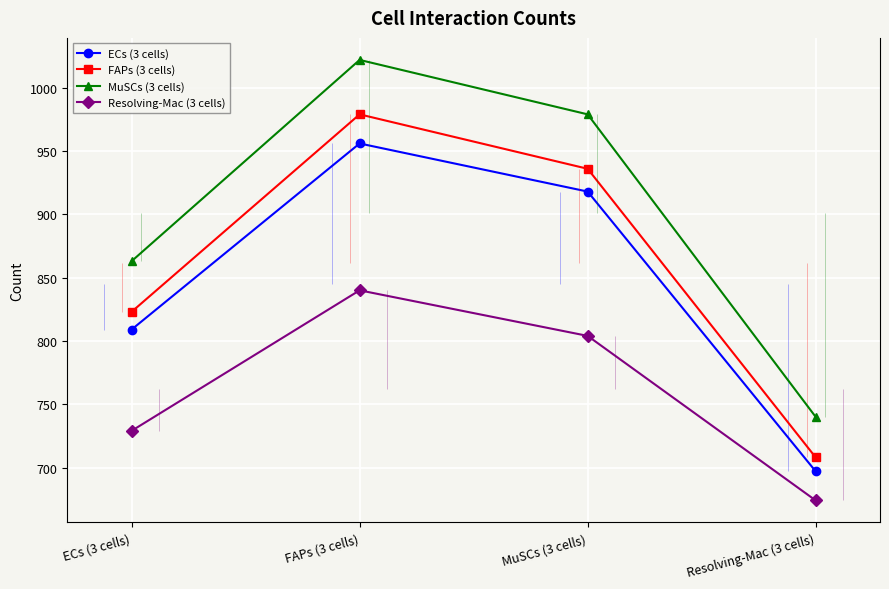

At which label does ECs (3 cells) first exceed 918?

FAPs (3 cells)